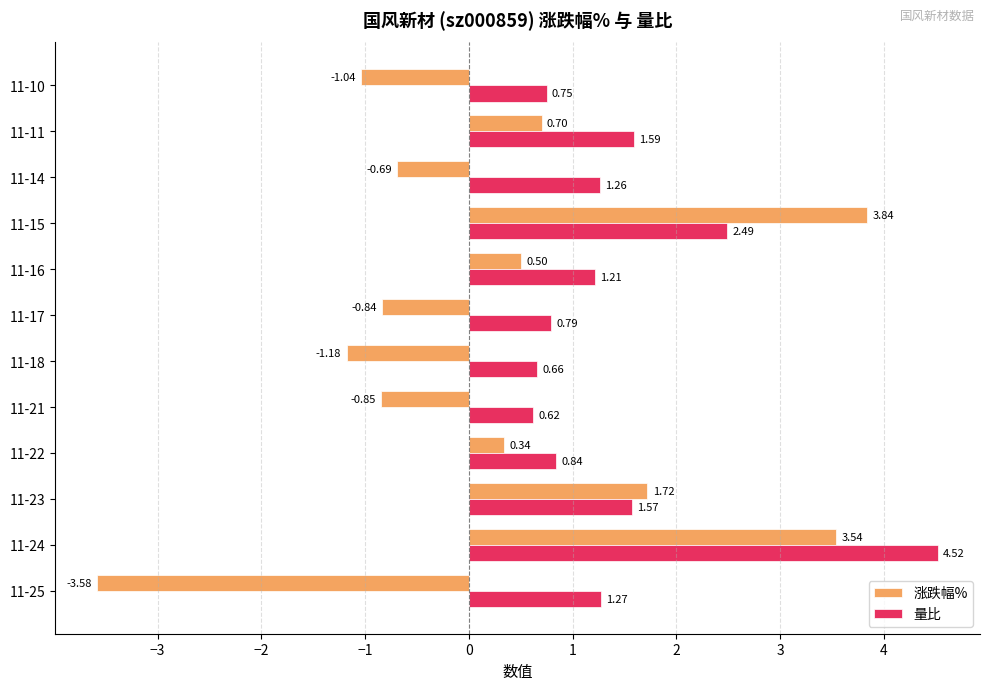

Is the value of 涨跌幅% at 11-14 greater than the value of 量比 at 11-21?

No